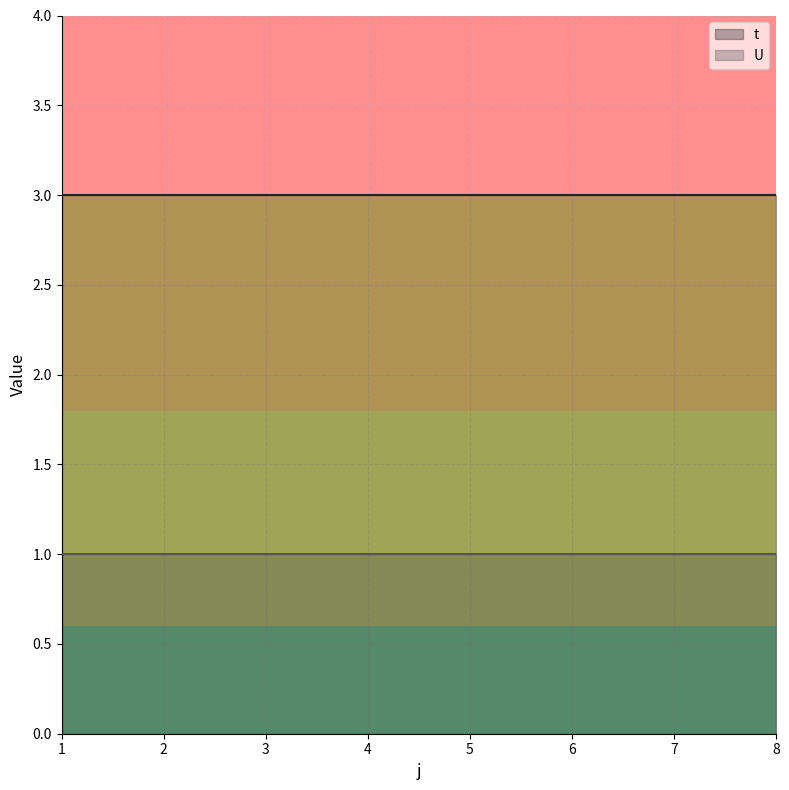

At how many categories does at least one series exceed 1?

8